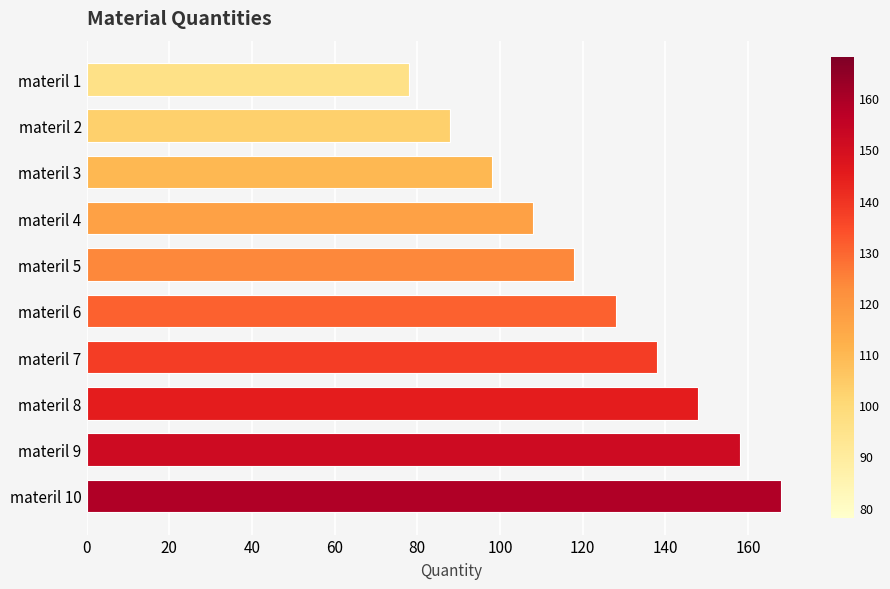

List the labels in order of value, largest first.

materil 10, materil 9, materil 8, materil 7, materil 6, materil 5, materil 4, materil 3, materil 2, materil 1